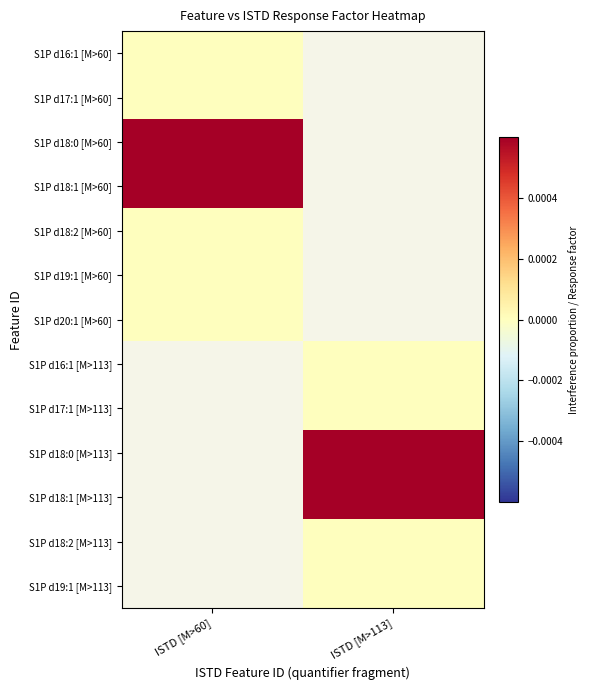

The value of S1P d18:0 [M>60] at ISTD [M>60] is 0.0. True or false?

True